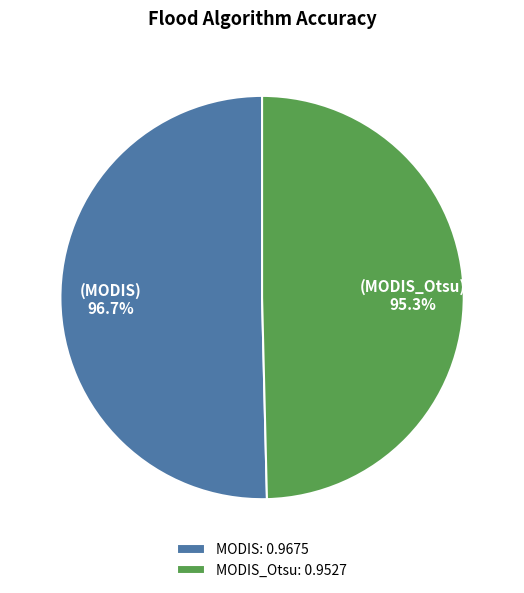

Rank the categories by value from lowest to highest.

MODIS_Otsu, MODIS